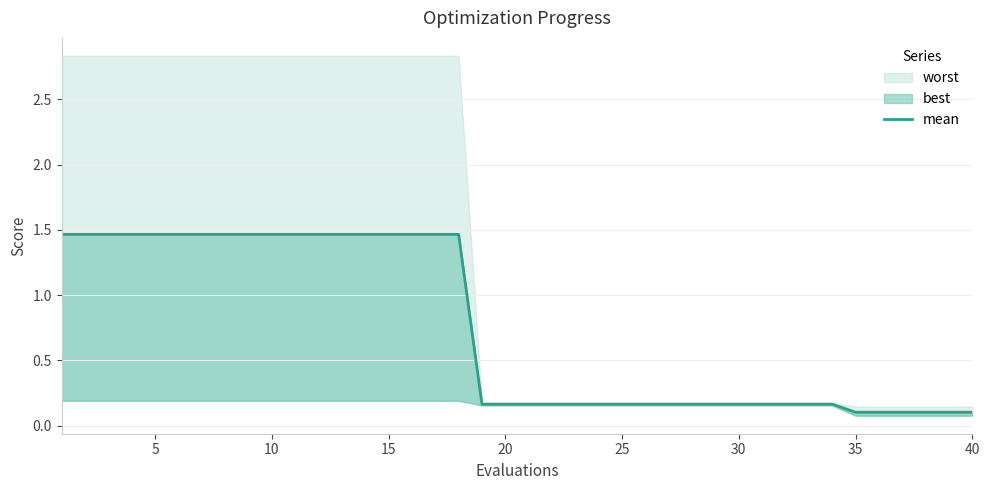

What is the sum of all values?

29.6